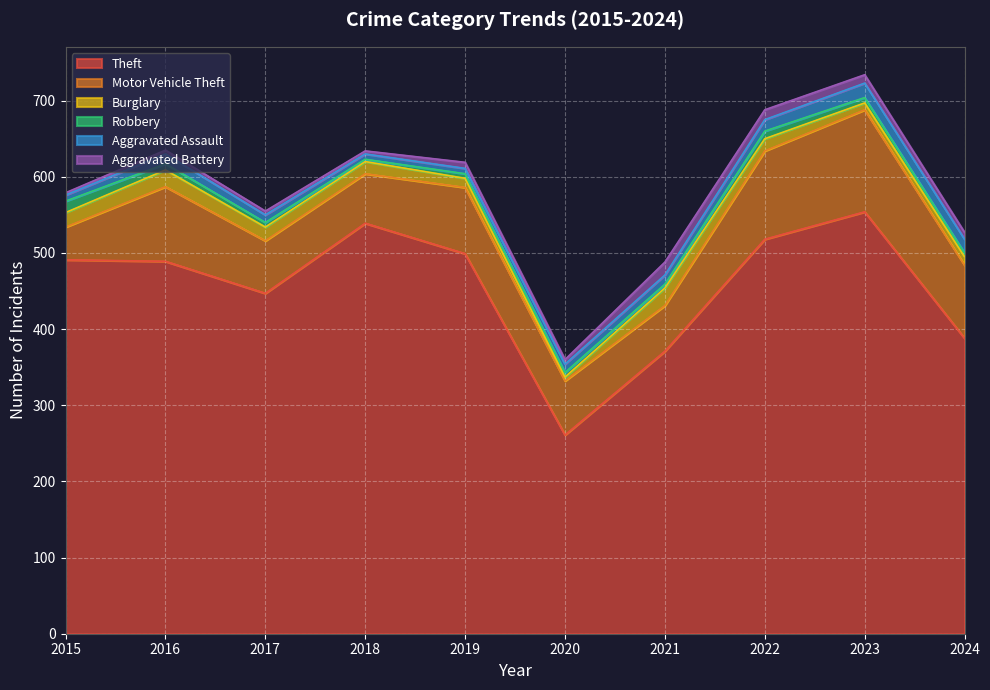

True or false: Motor Vehicle Theft and Theft intersect in this chart.

False